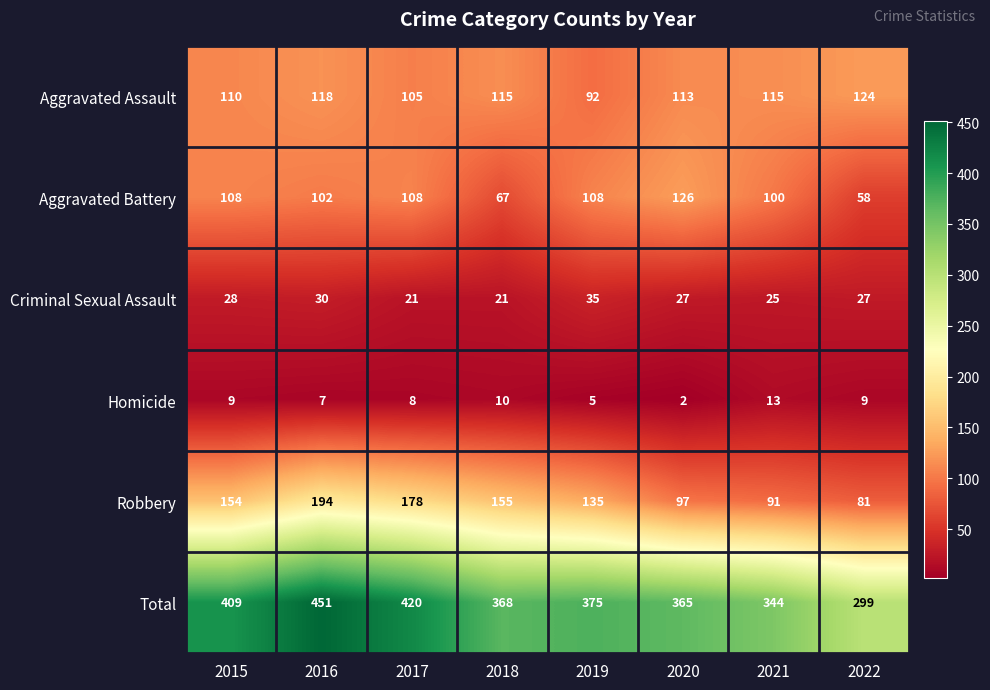

What is the difference between the Robbery values at 2016 and 2015?

40